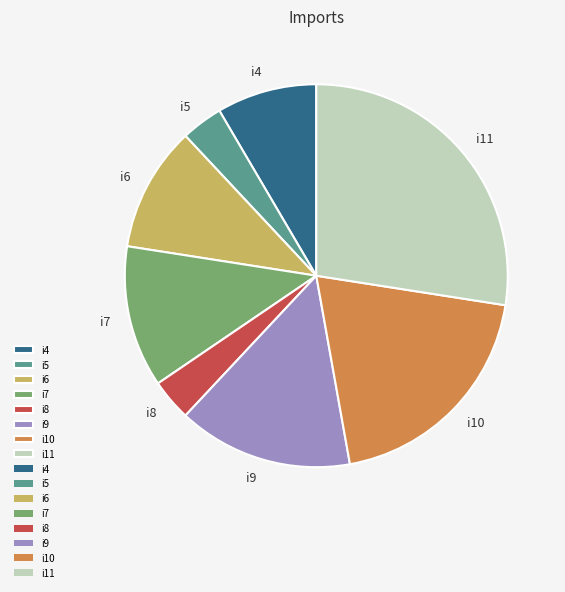

Count the number of slices in the pie.

8